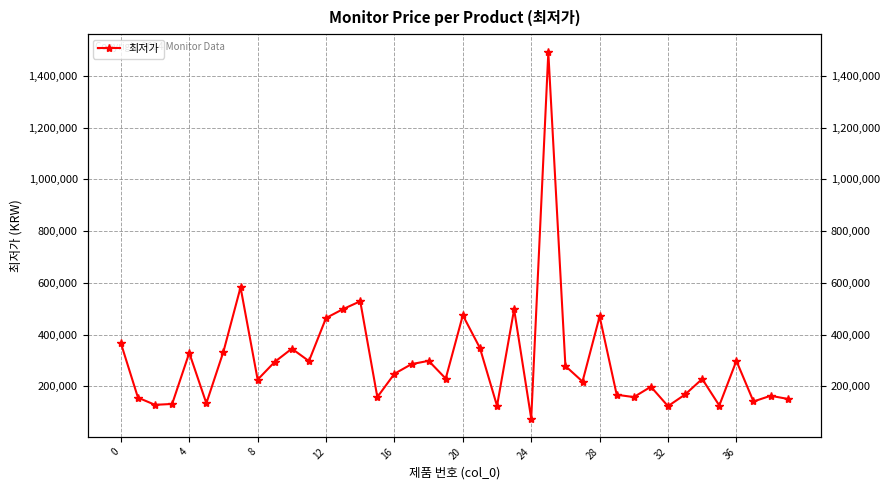

True or false: the data has more than 1 interior local peaks.

True